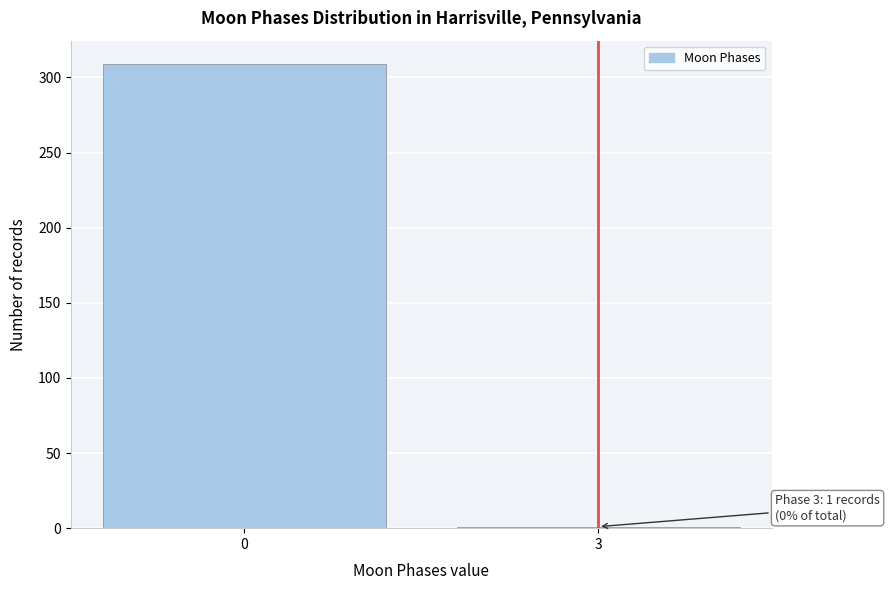

Reading left to right, what are all the values shown in this chart?

309	1